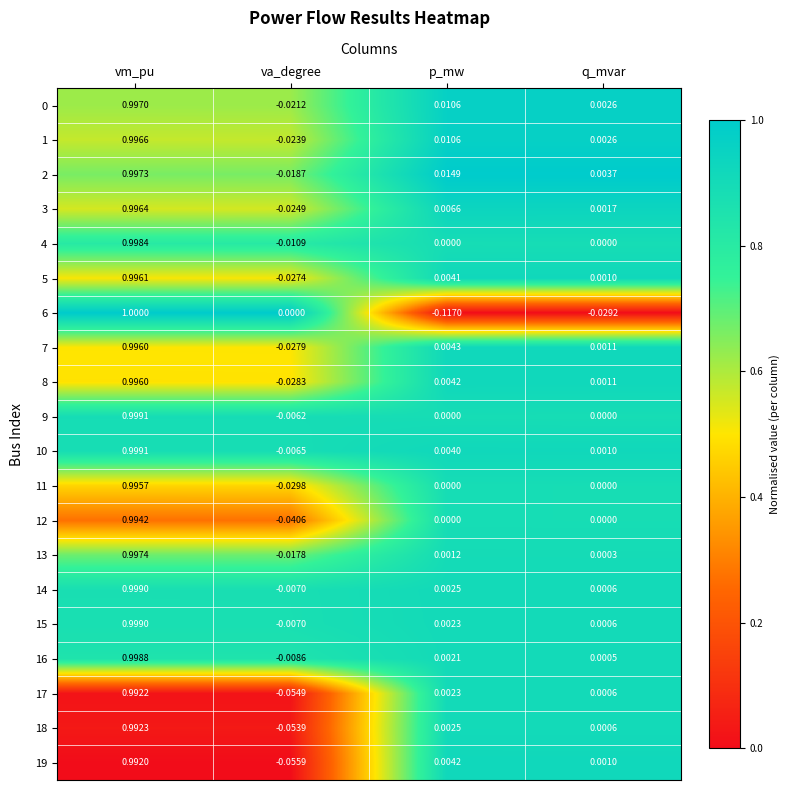

Is the value of 13 at p_mw greater than the value of 14 at va_degree?

Yes